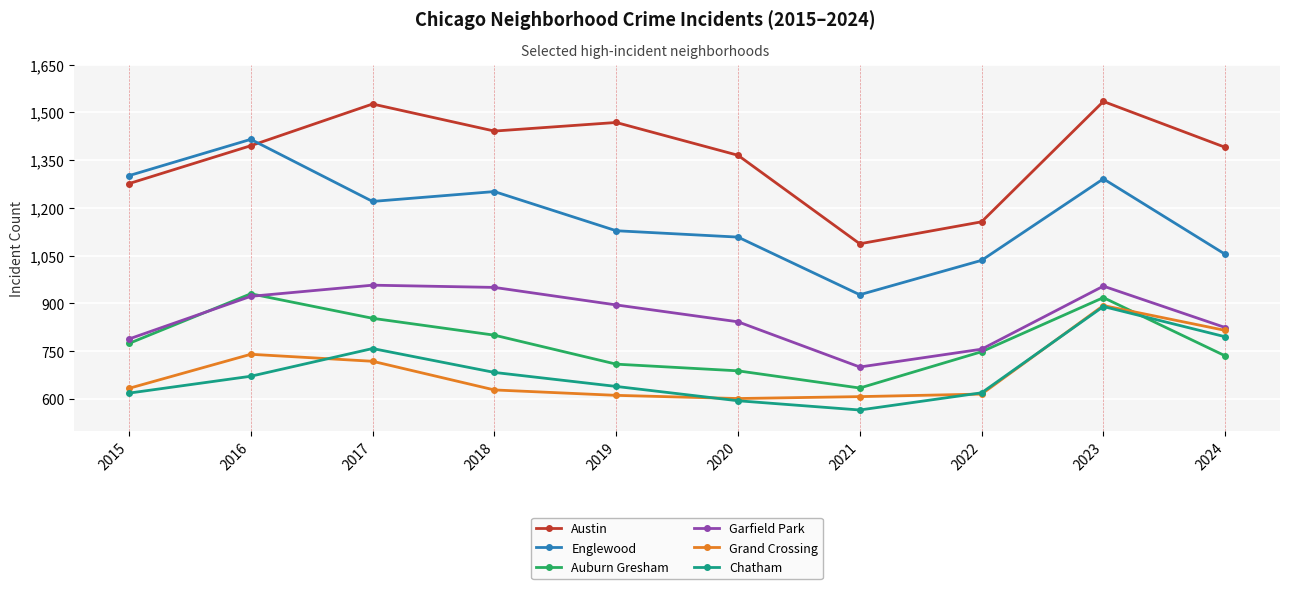

At which label does Chatham reach its peak?

2023